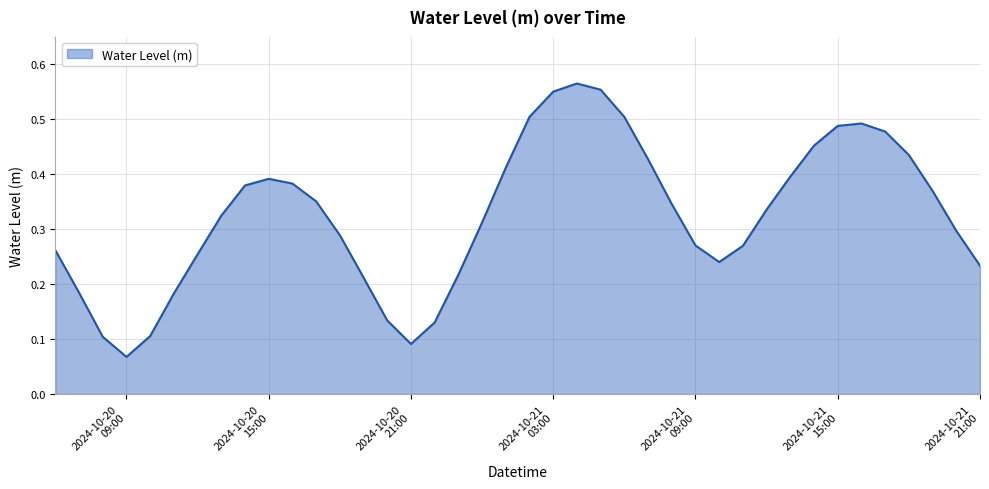

Rank the categories by value from lowest to highest.

2024-10-20 09:00:00, 2024-10-20 21:00:00, 2024-10-20 08:00:00, 2024-10-20 10:00:00, 2024-10-20 22:00:00, 2024-10-20 20:00:00, 2024-10-20 11:00:00, 2024-10-20 07:00:00, 2024-10-20 19:00:00, 2024-10-20 23:00:00, 2024-10-21 21:00:00, 2024-10-21 10:00:00, 2024-10-20 12:00:00, 2024-10-20 06:00:00, 2024-10-21 11:00:00, 2024-10-21 09:00:00, 2024-10-20 18:00:00, 2024-10-21 20:00:00, 2024-10-21 00:00:00, 2024-10-20 13:00:00, 2024-10-21 12:00:00, 2024-10-21 08:00:00, 2024-10-20 17:00:00, 2024-10-21 19:00:00, 2024-10-20 14:00:00, 2024-10-20 16:00:00, 2024-10-20 15:00:00, 2024-10-21 13:00:00, 2024-10-21 01:00:00, 2024-10-21 07:00:00, 2024-10-21 18:00:00, 2024-10-21 14:00:00, 2024-10-21 17:00:00, 2024-10-21 15:00:00, 2024-10-21 16:00:00, 2024-10-21 06:00:00, 2024-10-21 02:00:00, 2024-10-21 03:00:00, 2024-10-21 05:00:00, 2024-10-21 04:00:00